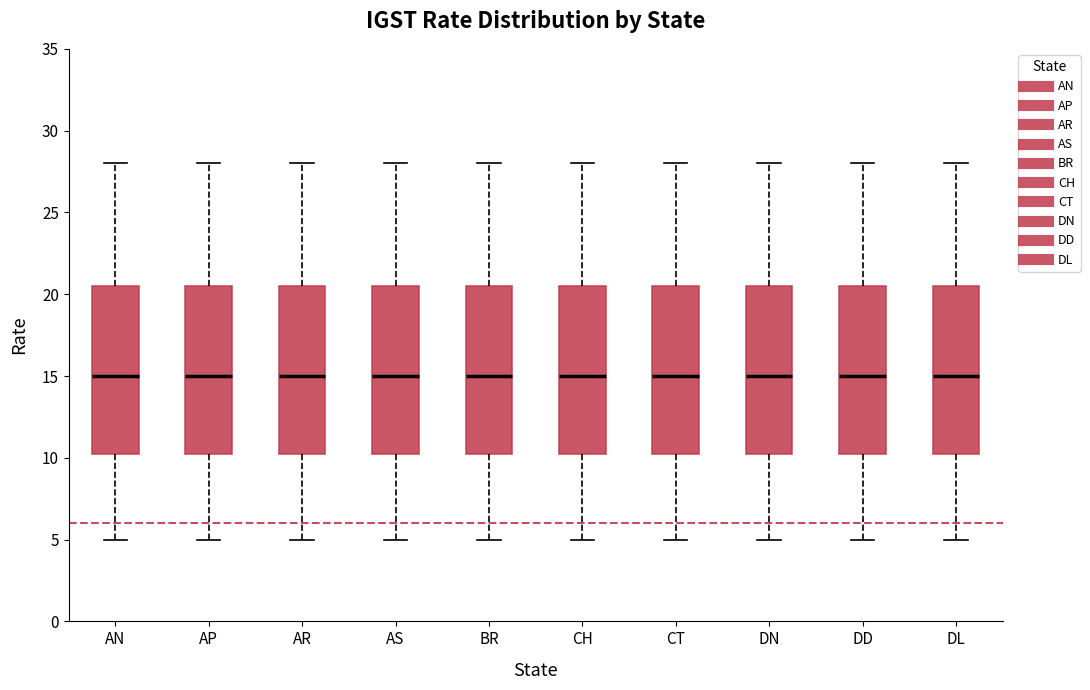

Reading left to right, read every box against the y-axis: the position of its median line, the range the box covers, and the ends of its whiskers. The values are not printed on the chart, so give them approximately, as read against the axis.

AN: median 15.0, box 10.5 to 20.5, whiskers 5.0 to 28.0
AP: median 15.0, box 10.5 to 20.5, whiskers 5.0 to 28.0
AR: median 15.0, box 10.5 to 20.5, whiskers 5.0 to 28.0
AS: median 15.0, box 10.5 to 20.5, whiskers 5.0 to 28.0
BR: median 15.0, box 10.5 to 20.5, whiskers 5.0 to 28.0
CH: median 15.0, box 10.5 to 20.5, whiskers 5.0 to 28.0
CT: median 15.0, box 10.5 to 20.5, whiskers 5.0 to 28.0
DN: median 15.0, box 10.5 to 20.5, whiskers 5.0 to 28.0
DD: median 15.0, box 10.5 to 20.5, whiskers 5.0 to 28.0
DL: median 15.0, box 10.5 to 20.5, whiskers 5.0 to 28.0